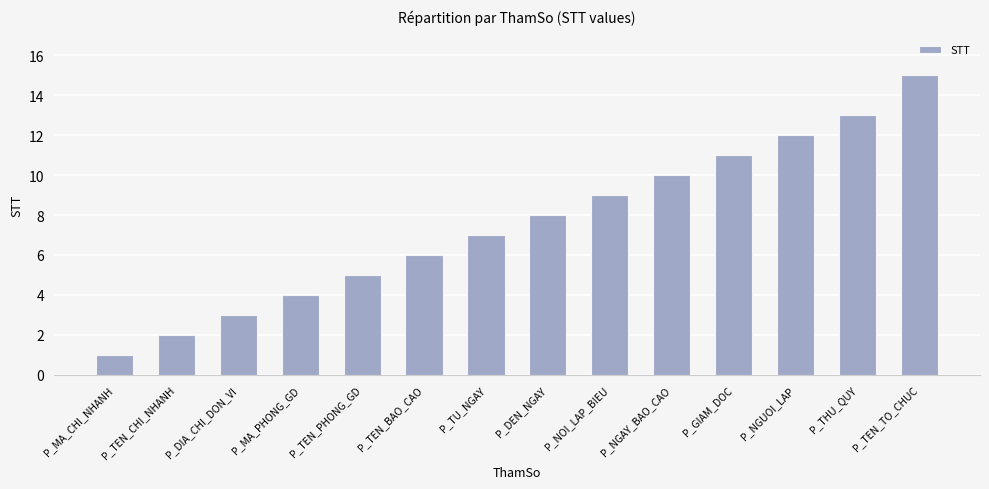

Count the number of categories in the chart.

14